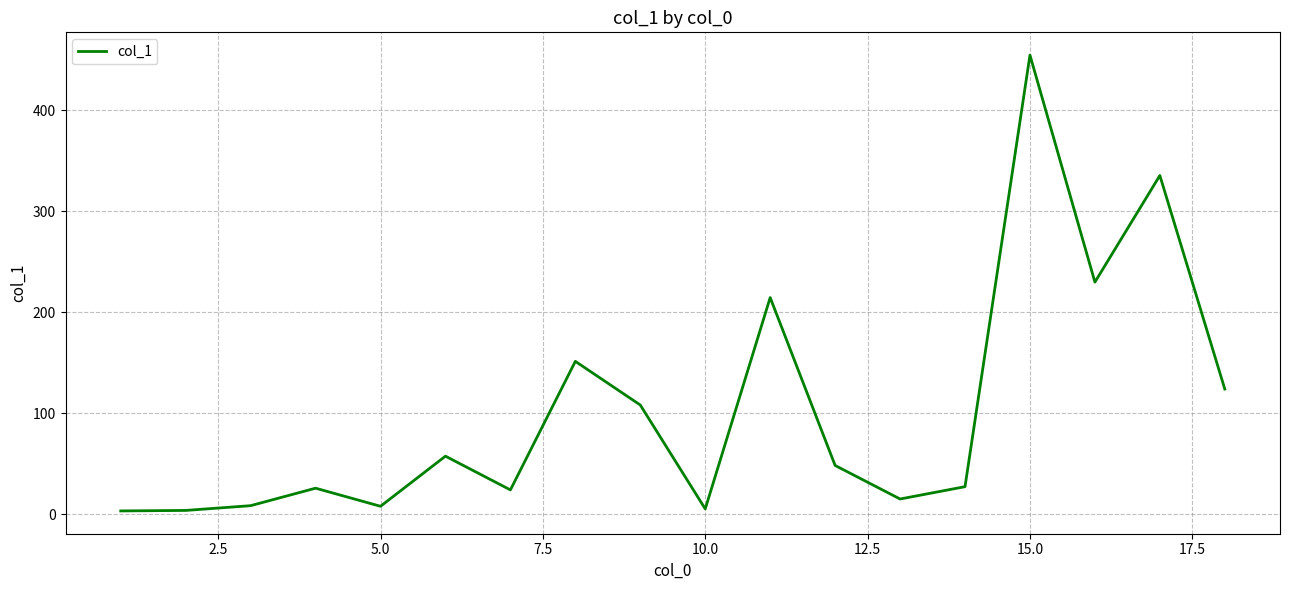

What is the difference between the maximum and minimum values?

451.0